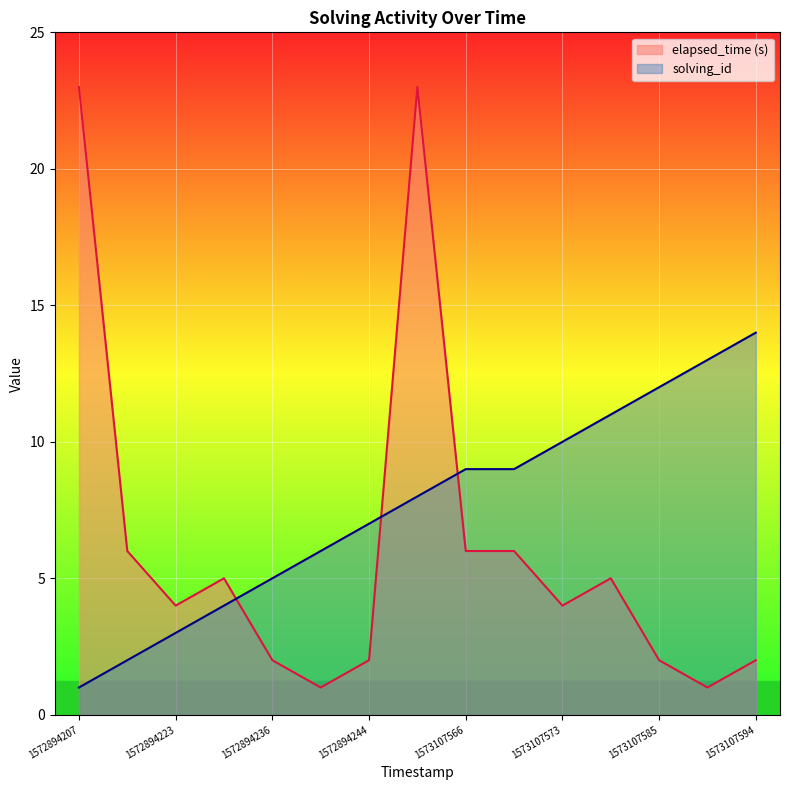

What is the value of the elapsed_time point at the 4th from the left?

5